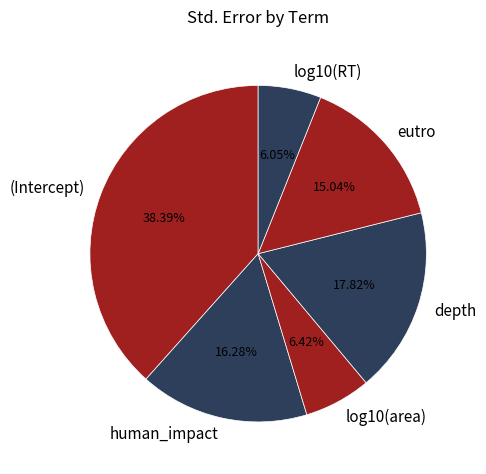

Combined, what portion of the pie is (Intercept) and log10(area)?

44.8%